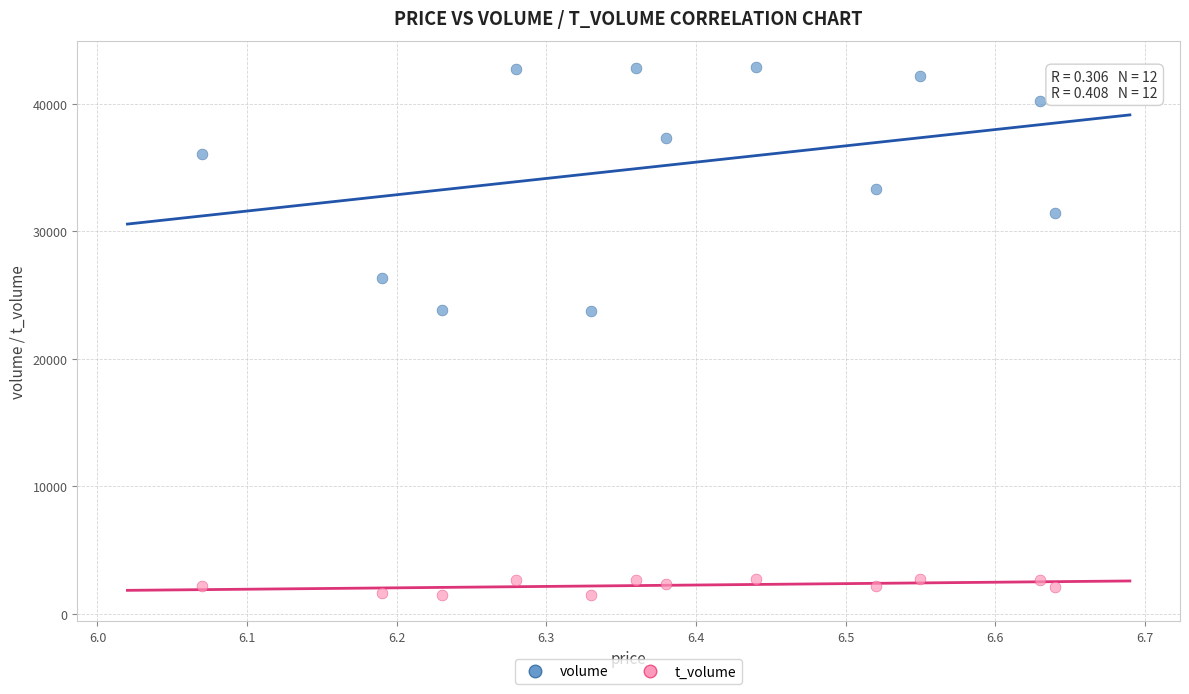

Across all data points, what is the range of Y values (max minus min)?

41393